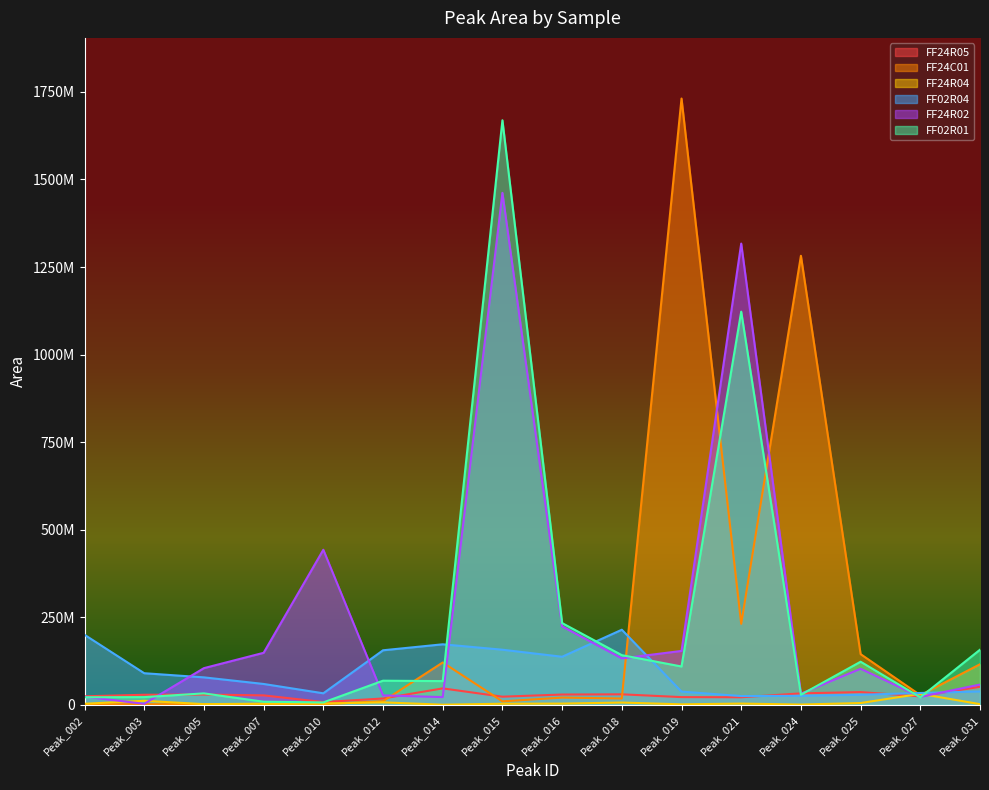

Which series ends up on top after the final intersection of FF02R04 and FF24R02?

FF24R02